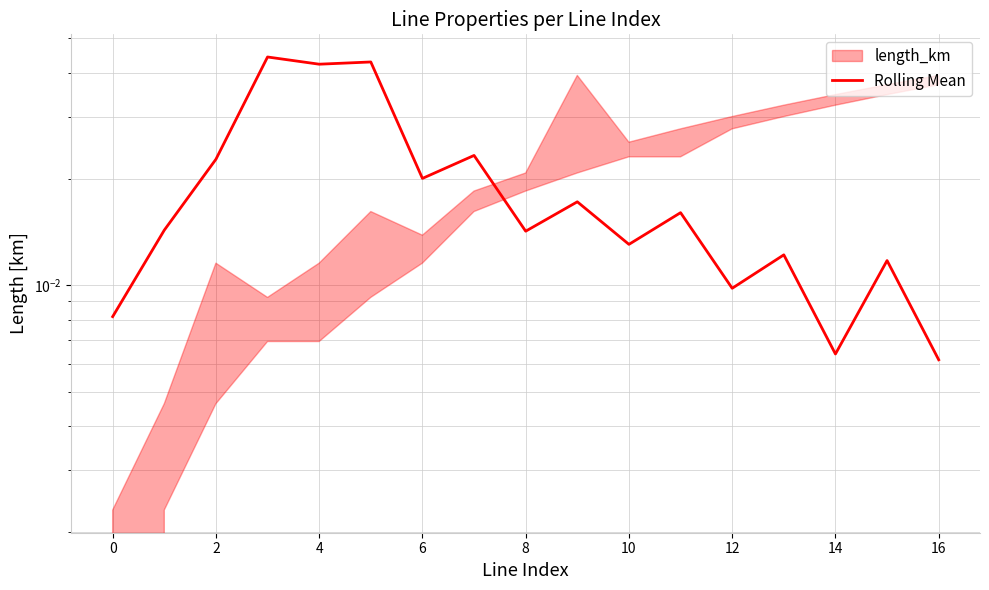

How many distinct data groups are displayed?

1